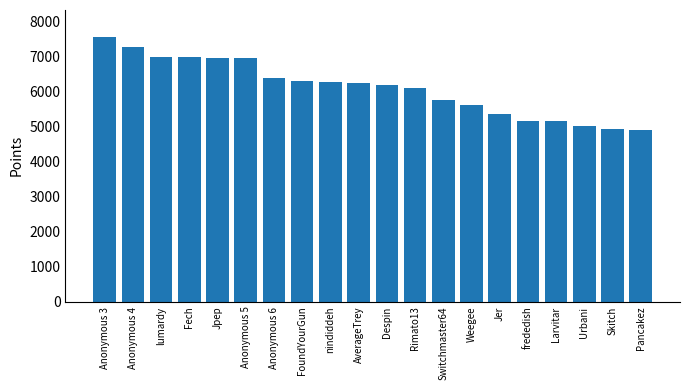

What is the label of the 8th bar from the left?

FoundYourGun